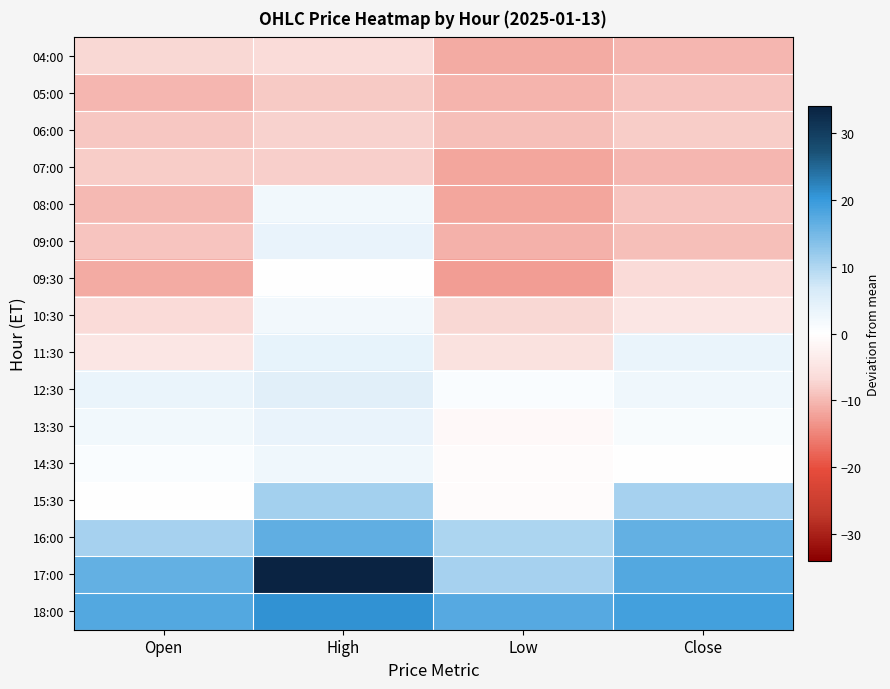

Reading left to right, what are all the values shown in this chart?

04:00: Open=-7.0	High=-6.4	Low=-11.2	Close=-10.3
05:00: Open=-10.2	High=-8.3	Low=-10.4	Close=-8.9
06:00: Open=-8.7	High=-7.7	Low=-9.4	Close=-8.2
07:00: Open=-8.2	High=-7.9	Low=-11.9	Close=-10.1
08:00: Open=-10.1	High=2.2	Low=-11.9	Close=-9.0
09:00: Open=-8.8	High=3.6	Low=-10.7	Close=-9.4
09:30: Open=-11.4	High=-0.2	Low=-12.6	Close=-6.7
10:30: Open=-6.7	High=2.0	Low=-7.1	Close=-4.5
11:30: Open=-4.5	High=3.7	Low=-5.5	Close=3.3
12:30: Open=3.2	High=4.9	Low=1.0	Close=2.4
13:30: Open=2.4	High=3.5	Low=-1.3	Close=1.1
14:30: Open=1.0	High=2.6	Low=-0.6	Close=-0.1
15:30: Open=-0.0	High=11.1	Low=-0.6	Close=10.7
16:00: Open=10.9	High=16.7	Low=10.4	Close=16.3
17:00: Open=16.3	High=34.0	Low=10.6	Close=17.7
18:00: Open=17.6	High=20.8	Low=17.3	Close=18.9